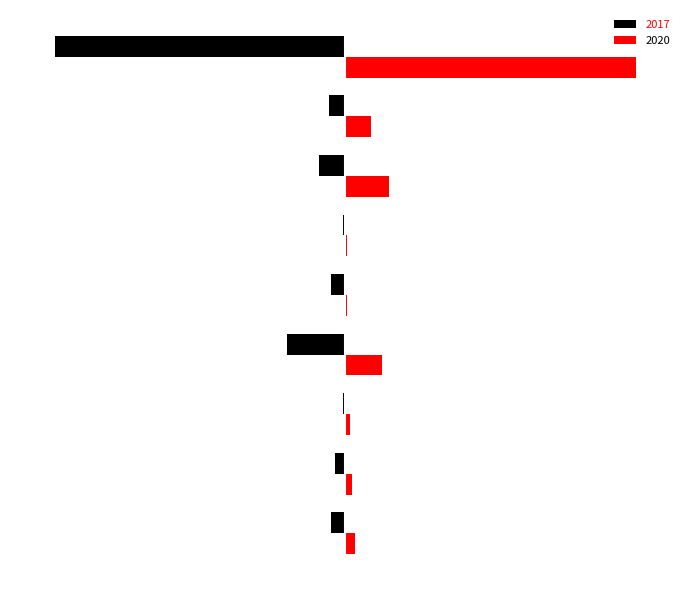

List the series in order of their overall mean, lowest first.

2017, 2020